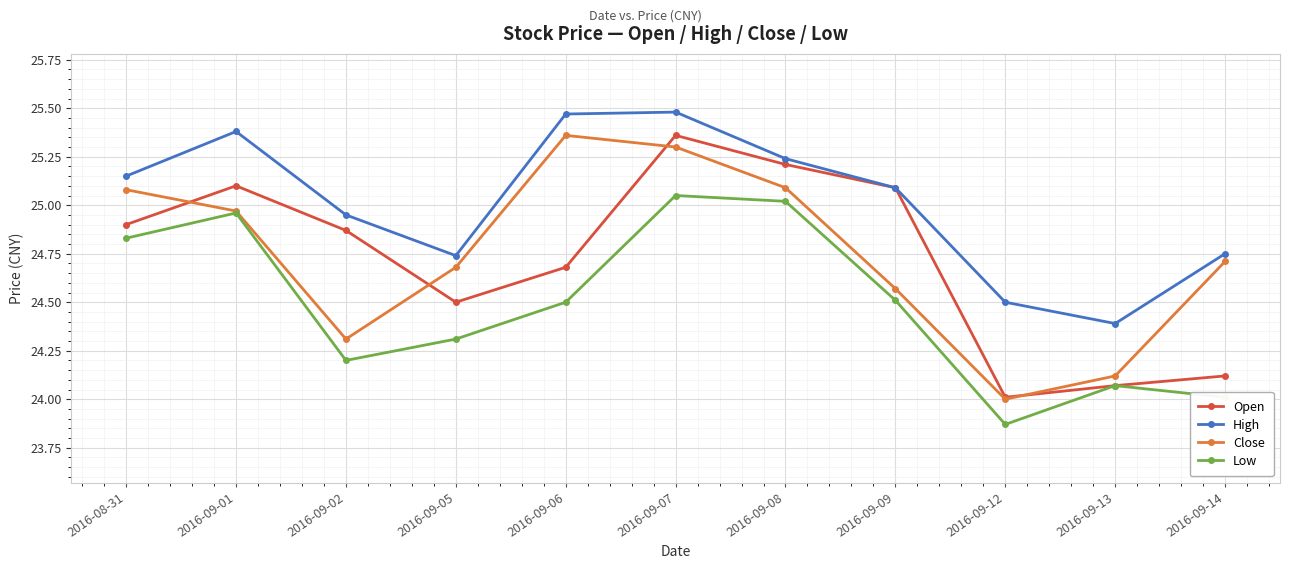

Is the value of Close at 2016-09-12 greater than the value of High at 2016-09-13?

No